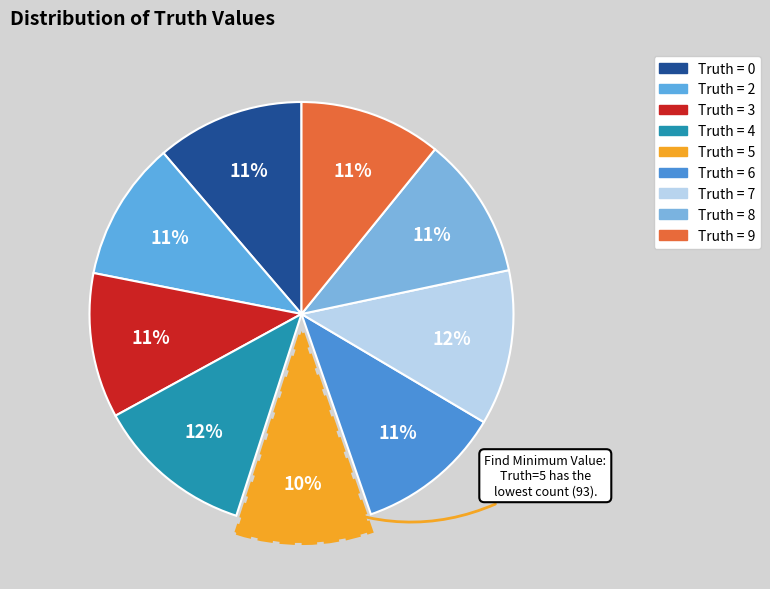

Is there a majority slice in this chart?

No